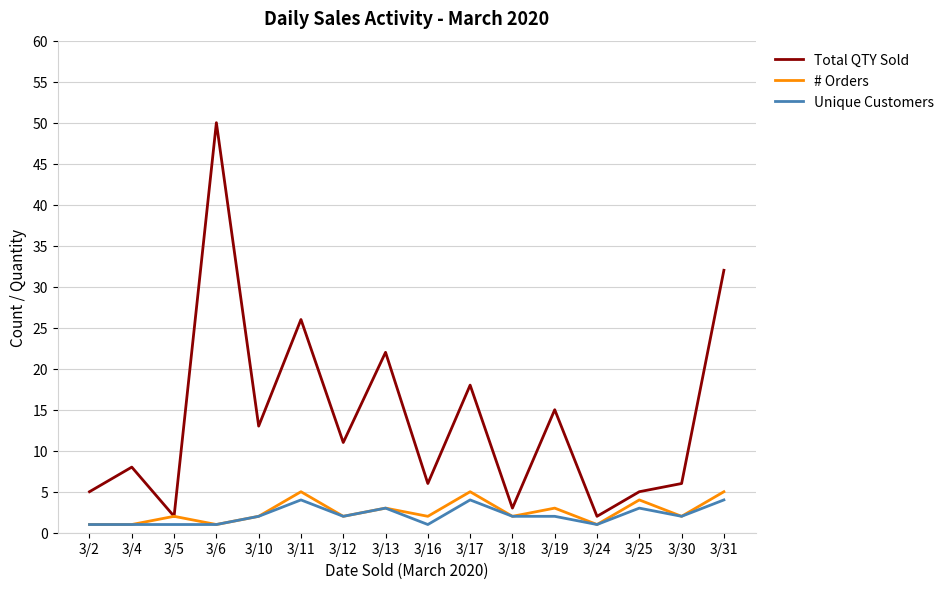

What is the total value across all series at 3/19?

20